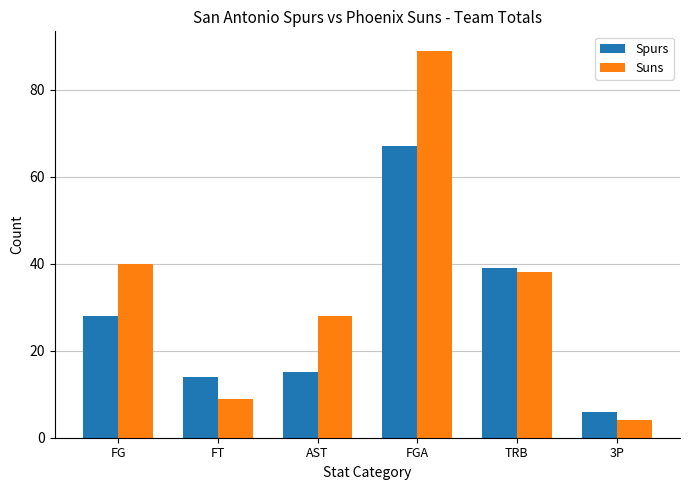

At 3P, list the series in order from largest to smallest.

Spurs, Suns